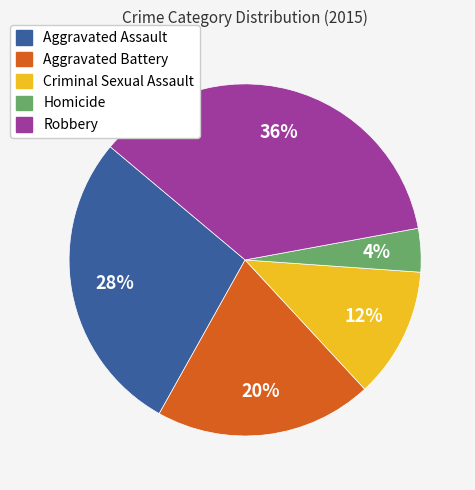

Is there a majority slice in this chart?

No